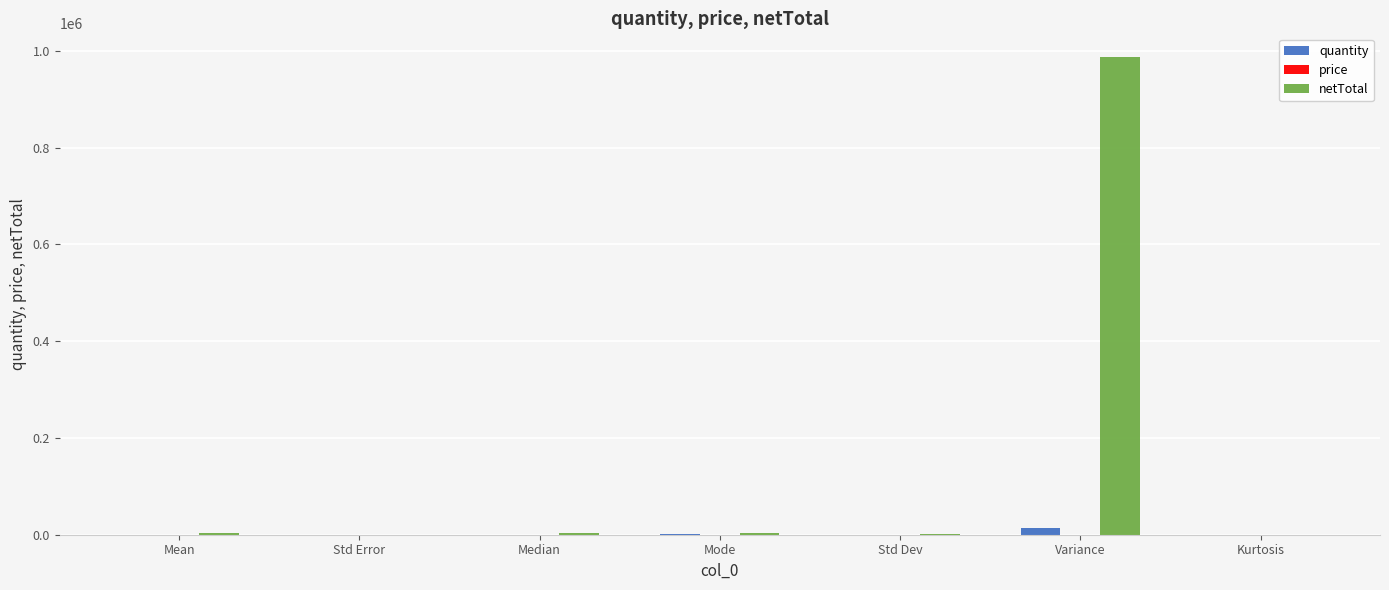

Which series has the largest total across all categories?

netTotal